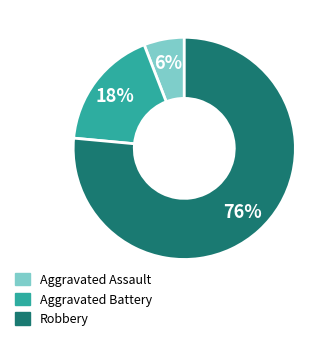

Does any single category account for the majority?

Yes